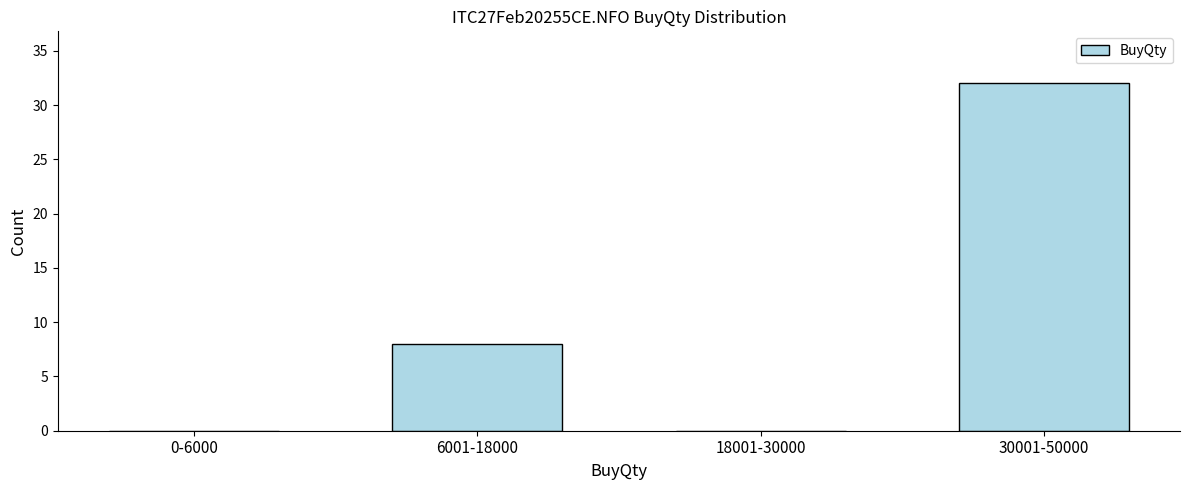

Reading left to right, transcribe all the data shown in this chart.

0-6000=0	6001-18000=8	18001-30000=0	30001-50000=32